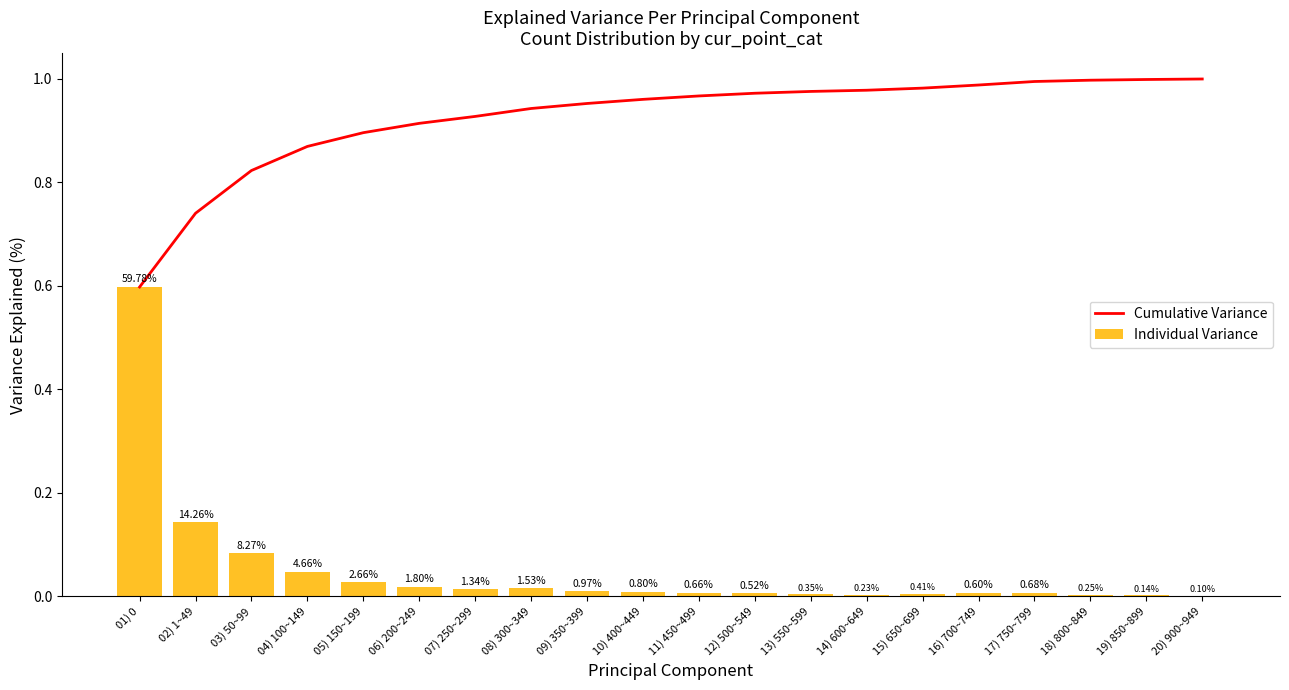

What is the minimum value for Cumulative Variance?

0.6